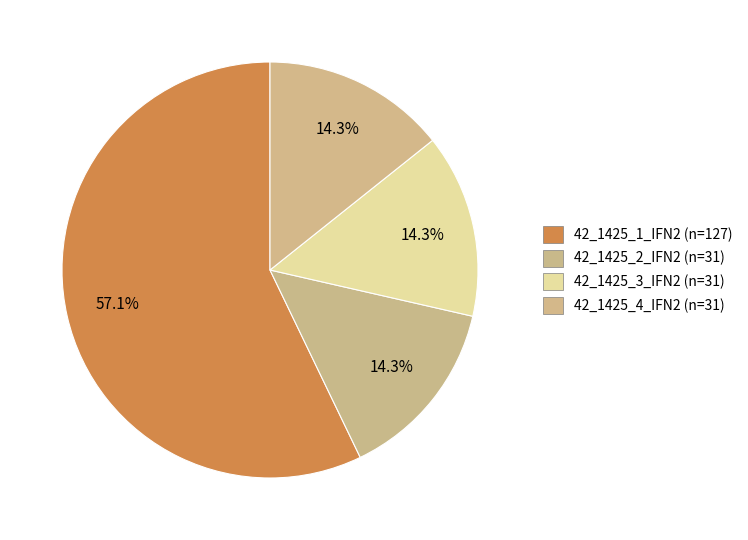

How many segments does this pie chart have?

4